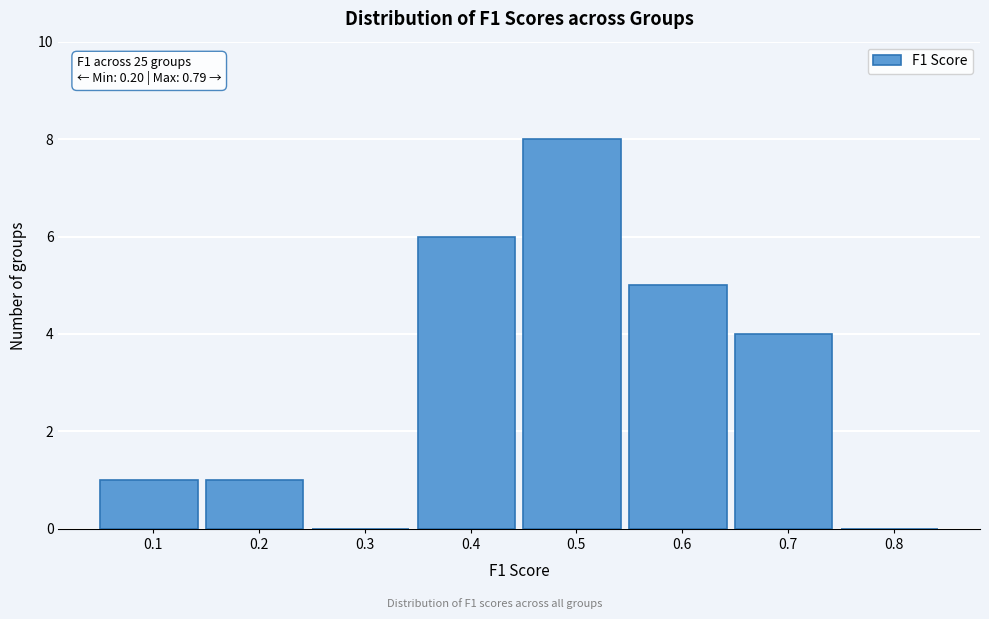

Reading right to left, what are all the values shown in this chart?

0.8=0	0.7=4	0.6=5	0.5=8	0.4=6	0.3=0	0.2=1	0.1=1